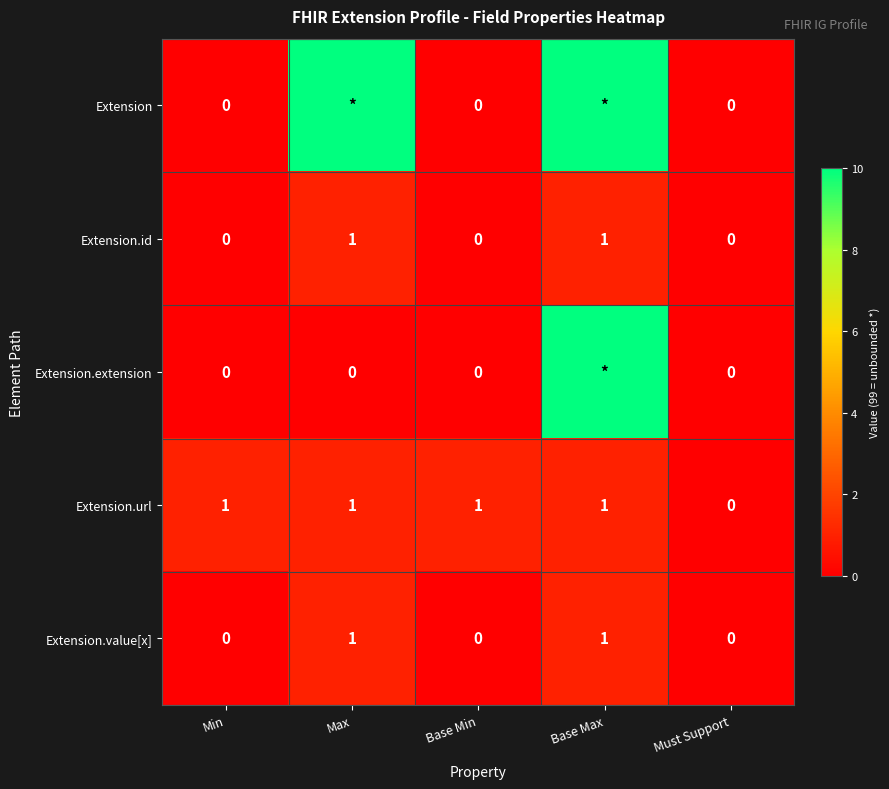

At which category is the sum across all series the highest?

Base Max